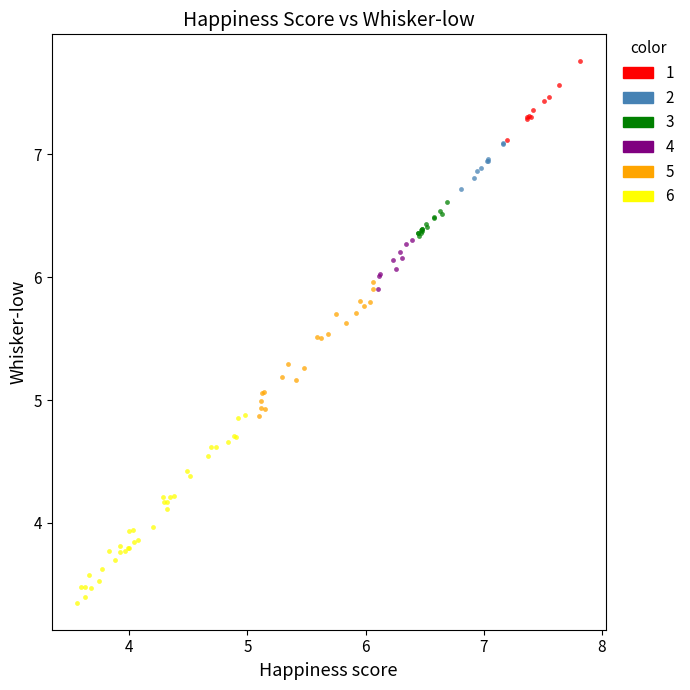

Which series contains the lowest Y value?

6